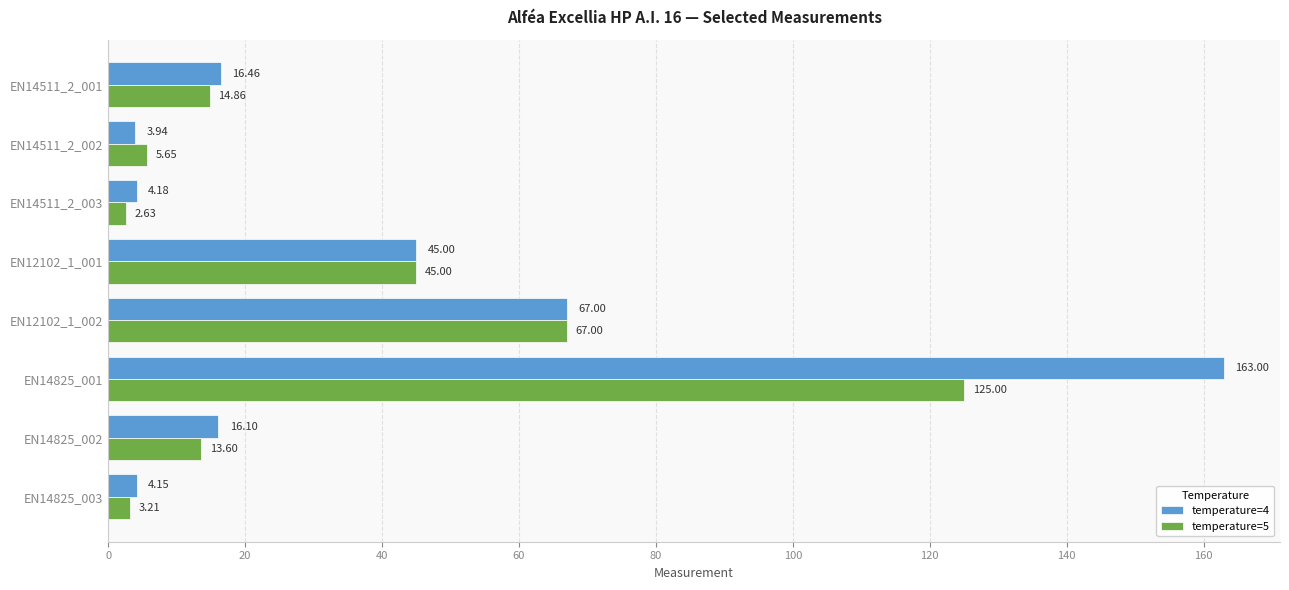

Which series has the largest total across all categories?

temperature=4